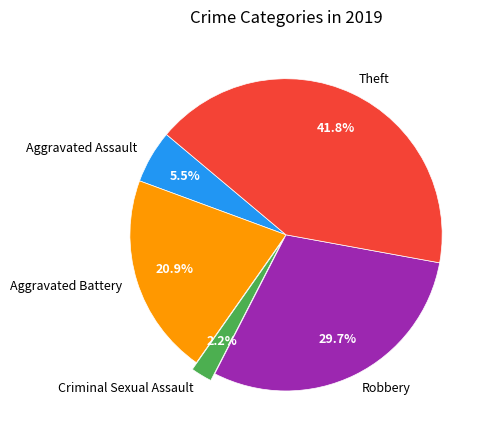

Does Theft represent more than half of the total?

No